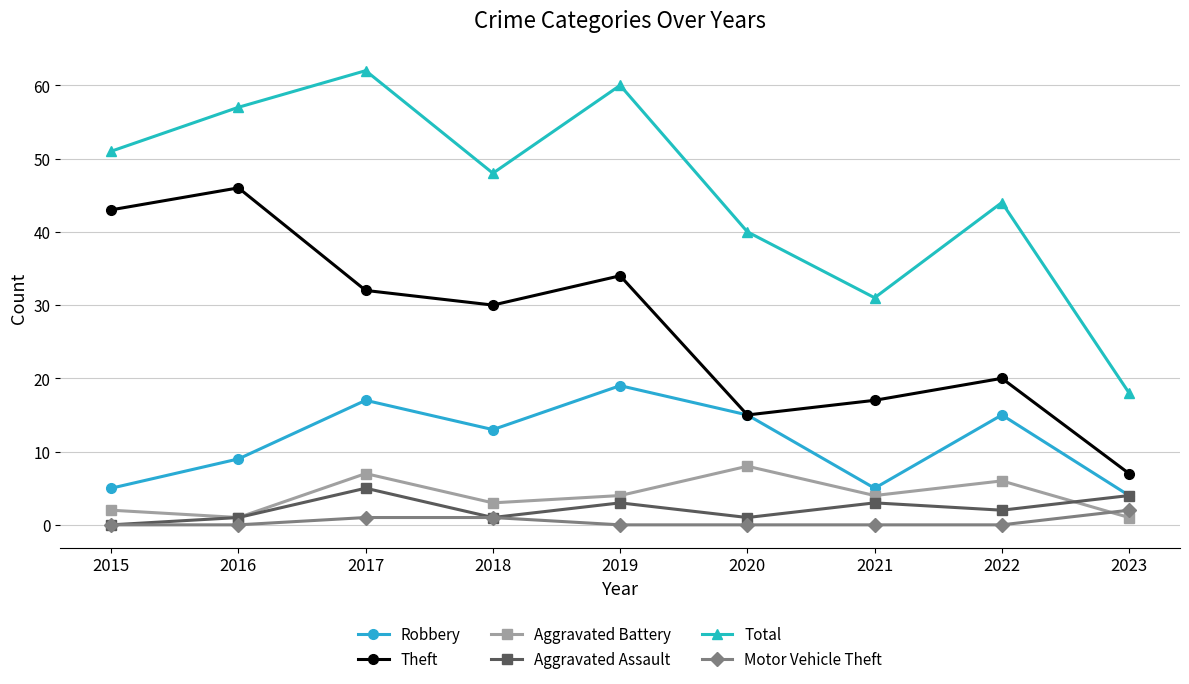

What is the average value of the Aggravated Battery series?

4